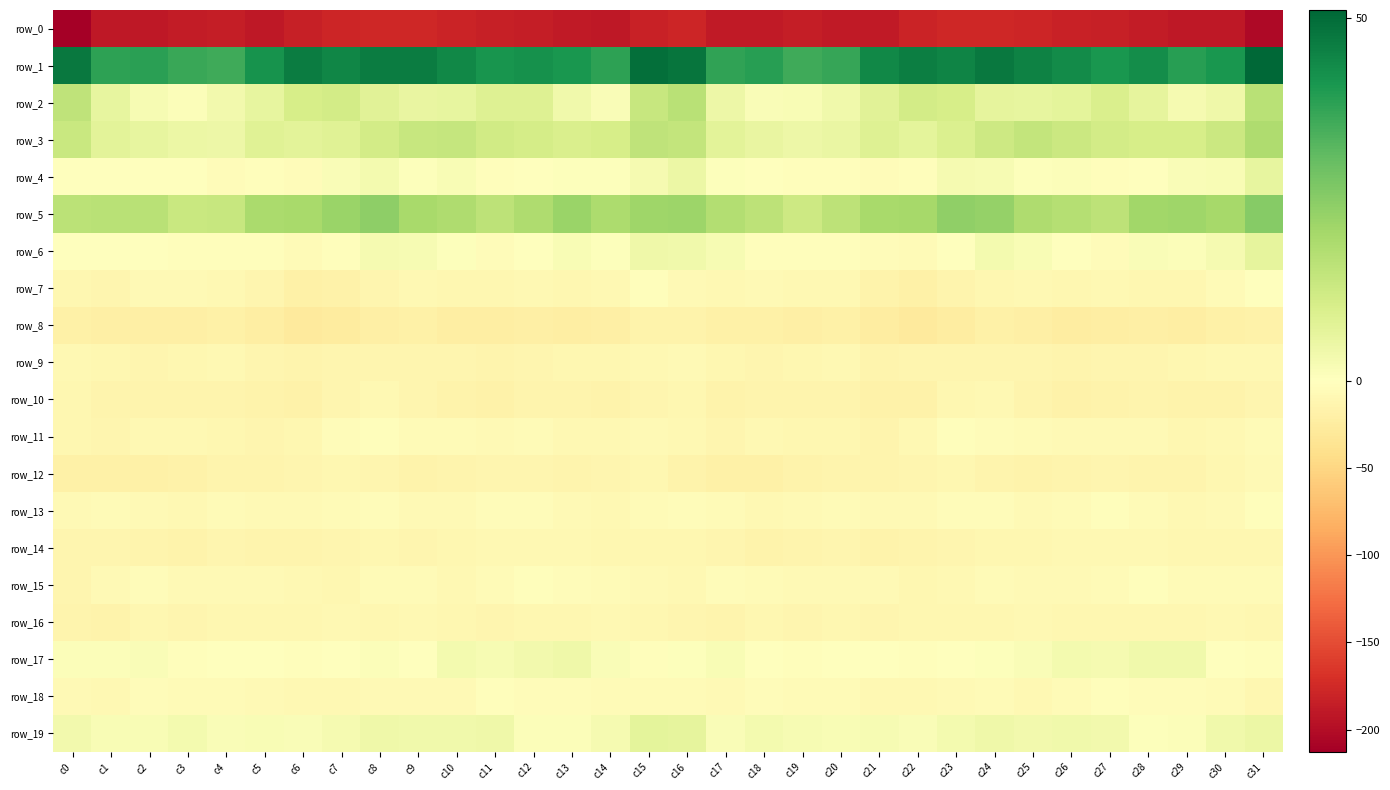

At which label does row_3 reach its minimum?

c4